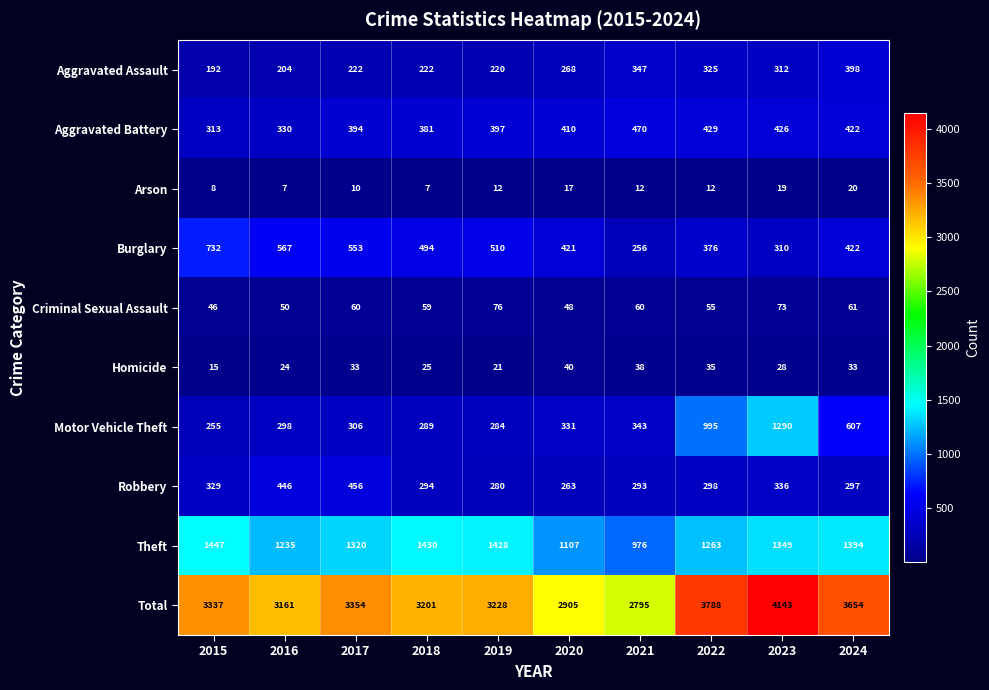

True or false: Robbery has a value of 86 at 2019.

False